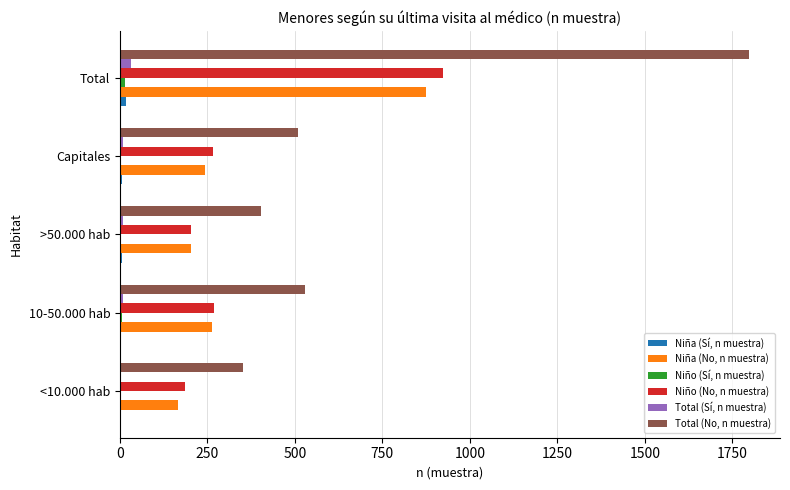

Where is Niño (No, n muestra) nearest to the value 554?

10-50.000 hab